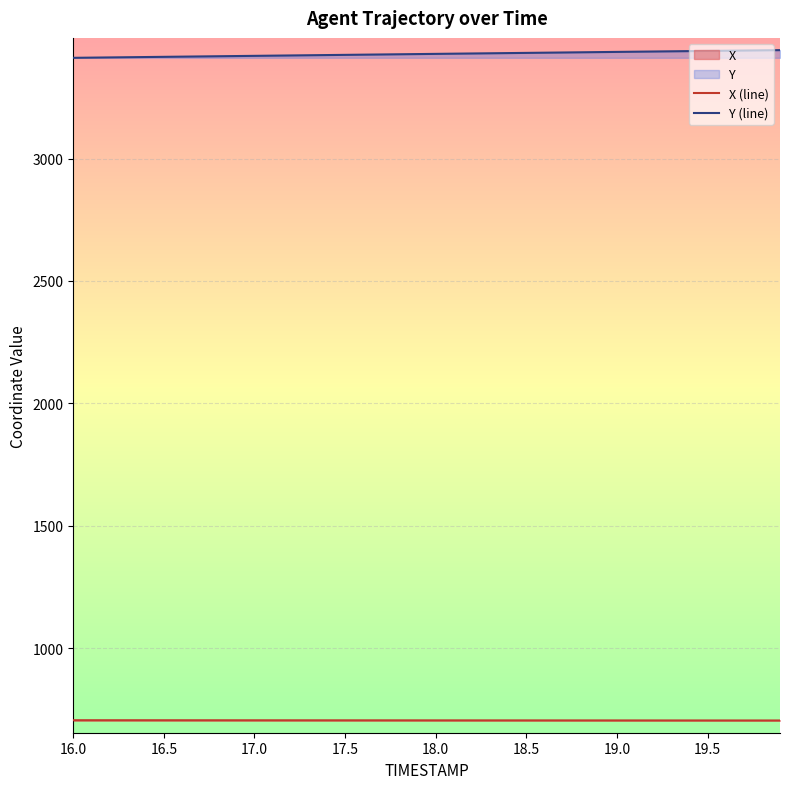

What is the difference between the maximum and minimum values in the Y (line) series?

31.4